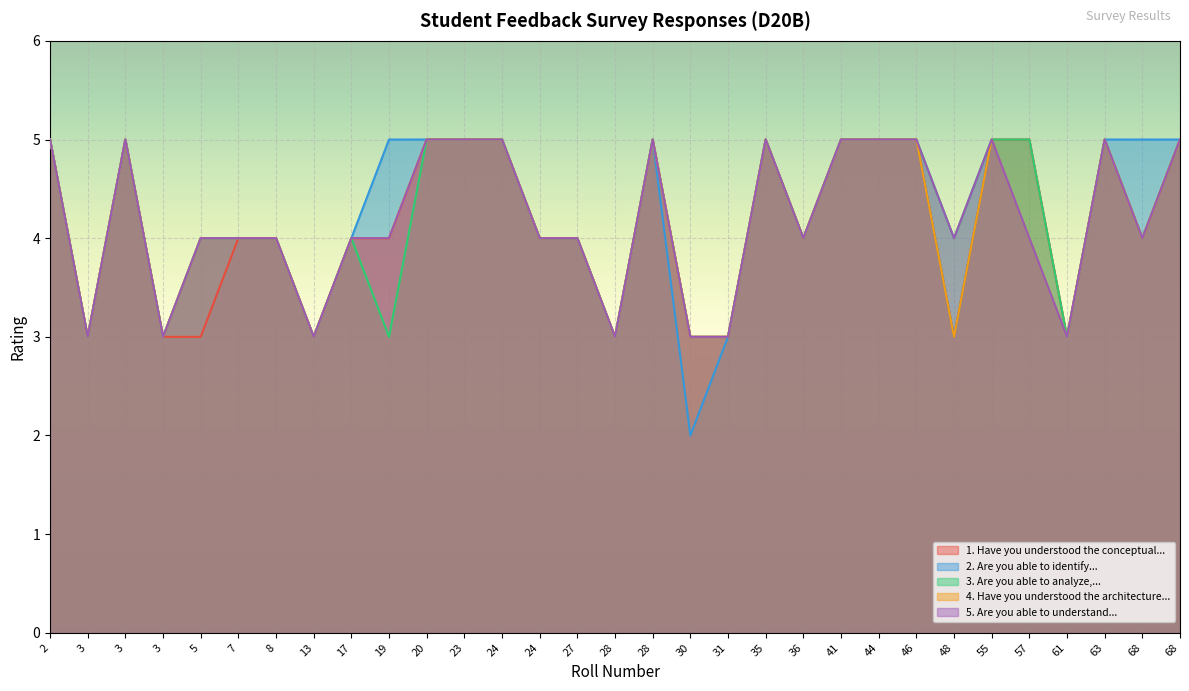

What are all the series names shown in the legend?

1. Have you understood the conceptual..., 2. Are you able to identify..., 3. Are you able to analyze,..., 4. Have you understood the architecture..., 5. Are you able to understand...